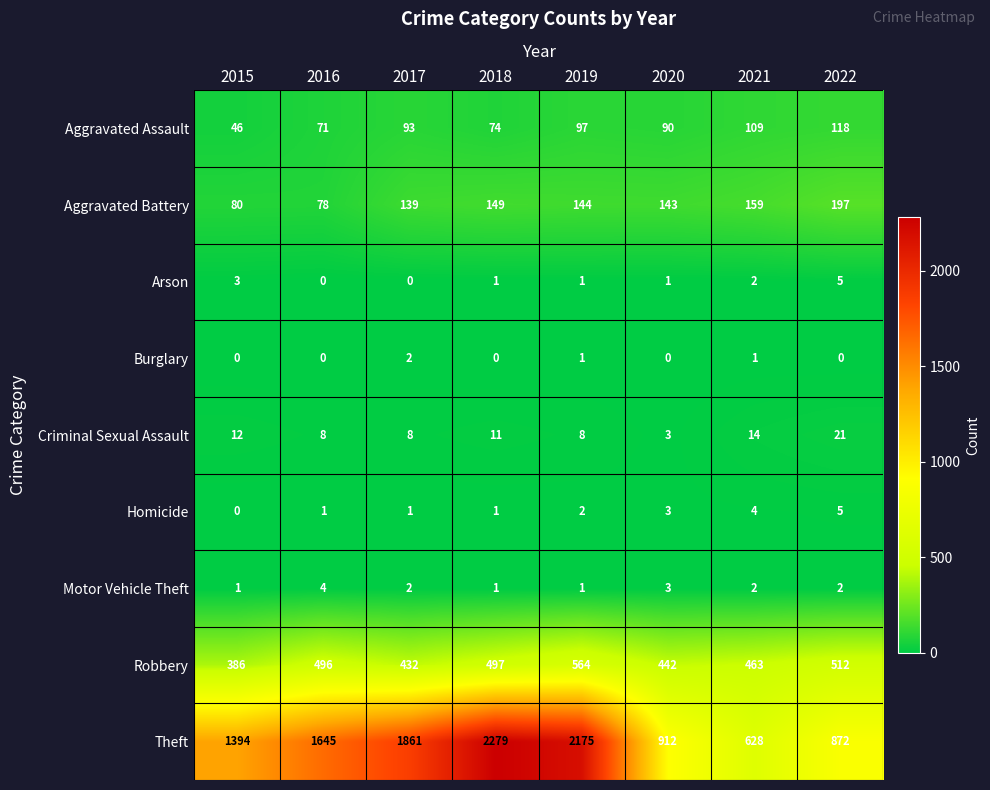

What is the total value across all series at 2016?

2303